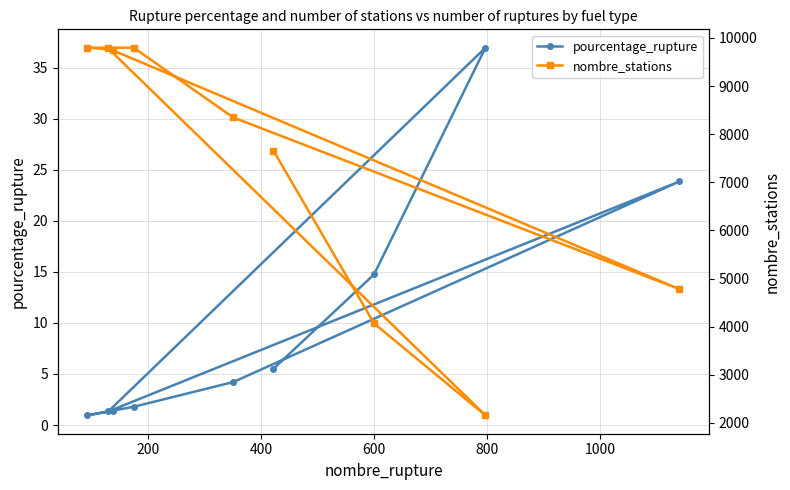

True or false: nombre_stations and pourcentage_rupture intersect in this chart.

False